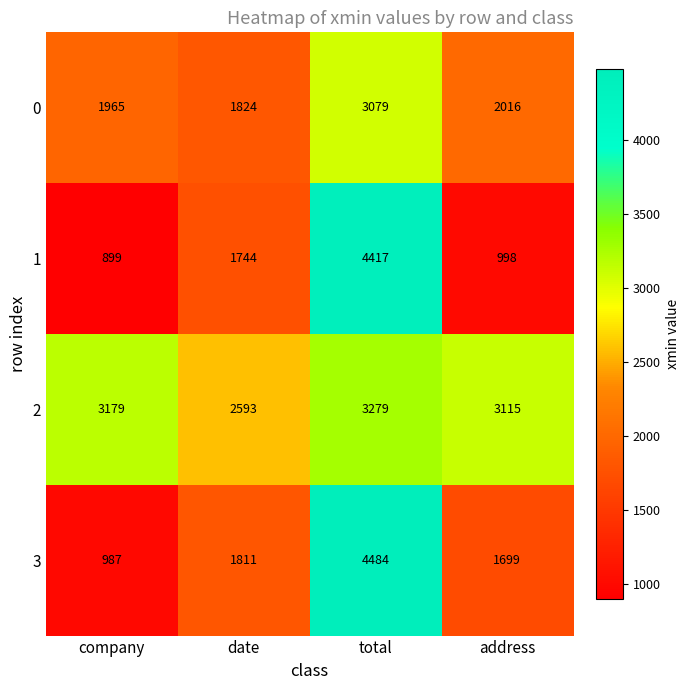

What is the spread (max minus min) of values at address?

2117